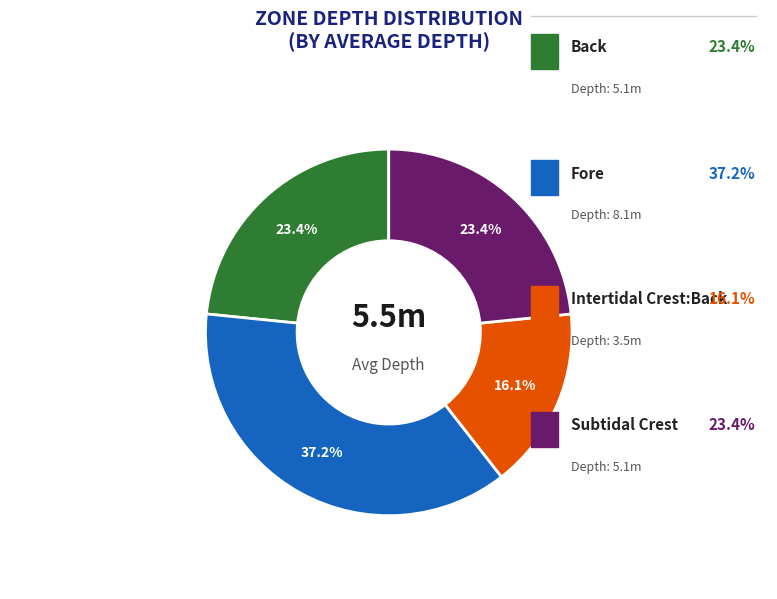

Is there any slice that represents more than half of the pie?

No